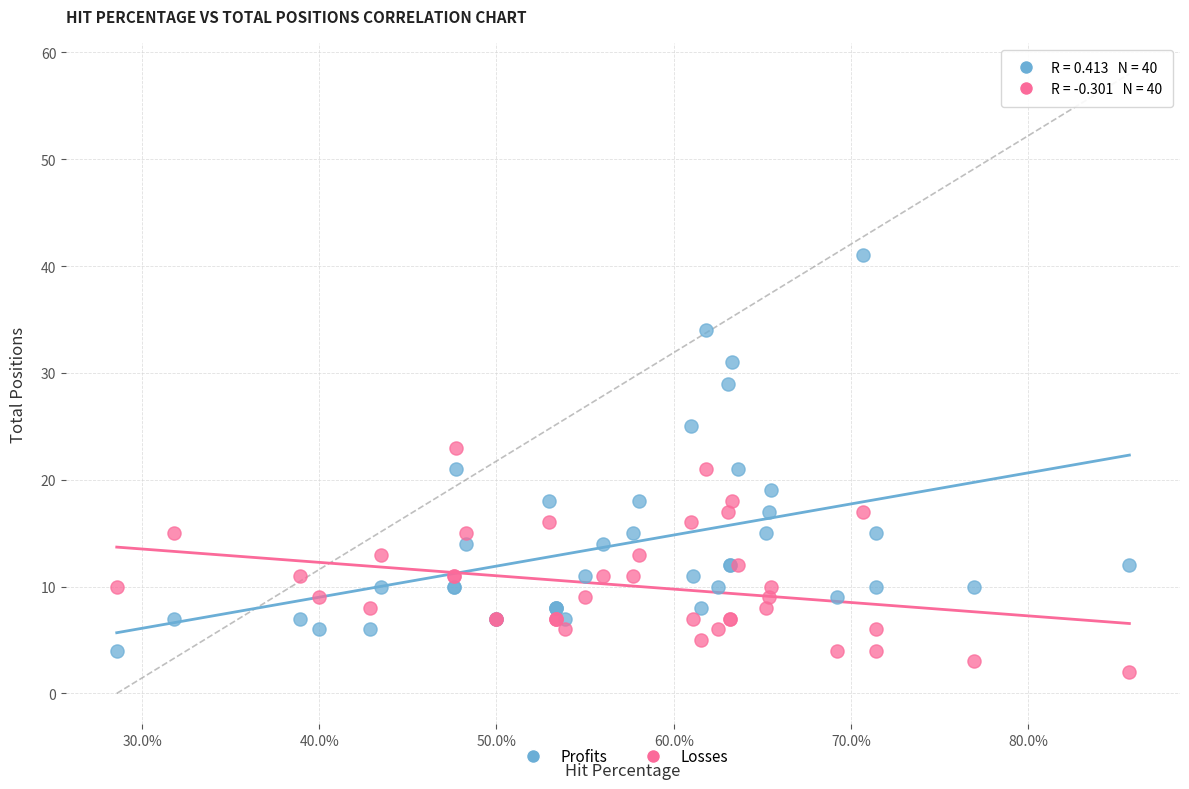

Which series has the largest Y range (max minus min)?

Profits